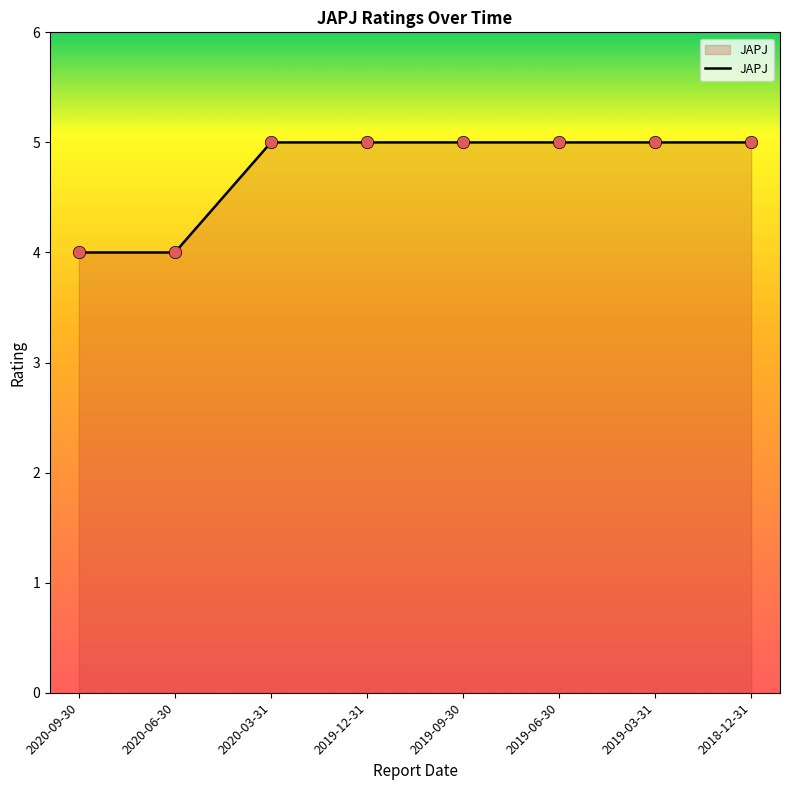

Which has a higher value, 2020-06-30 or 2019-06-30?

2019-06-30